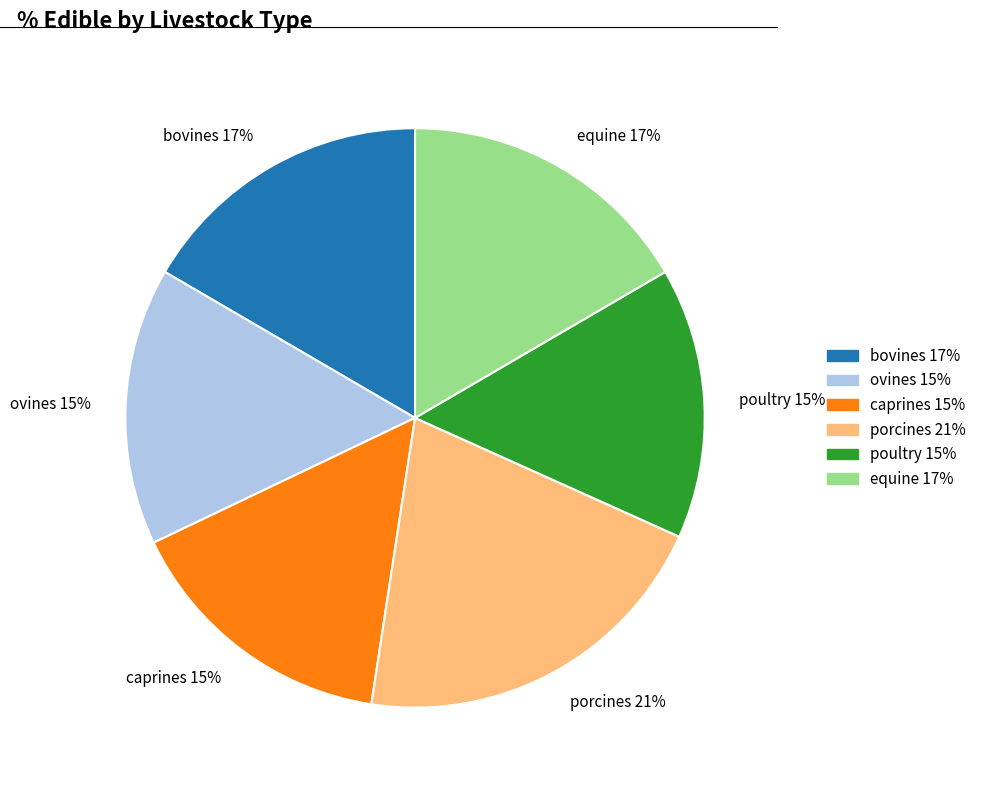

To the nearest percent, what is the difference between the largest and smallest slice percentages?

6%